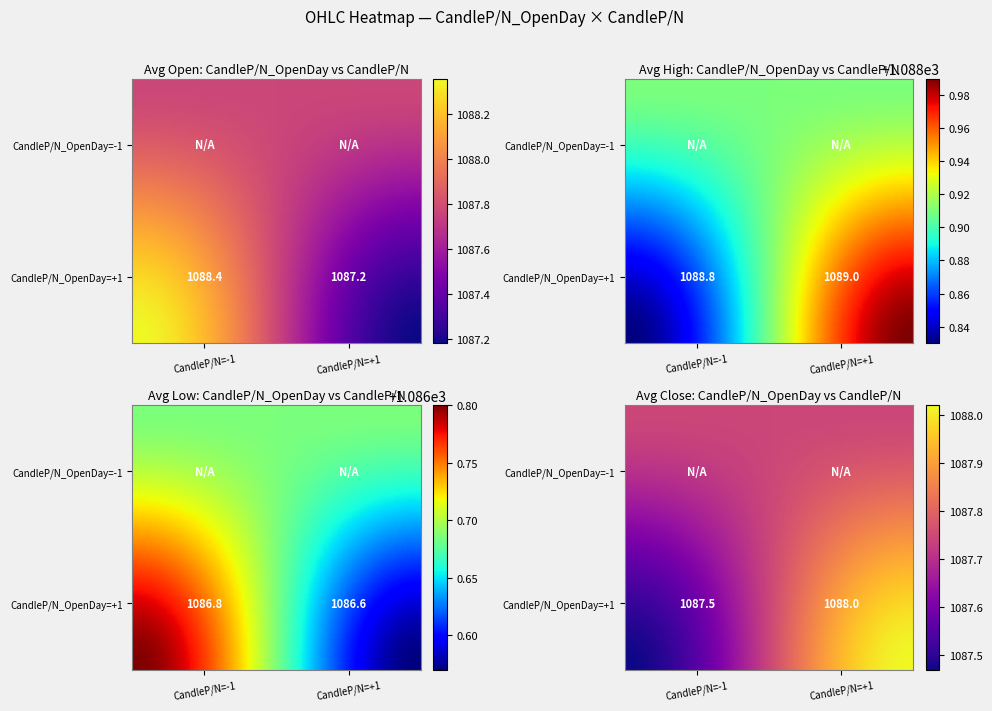

At CandleP/N_OpenDay = 1, list the series in order from largest to smallest.

CandleP/N_OpenDay = 1, CandleP/N_OpenDay = -1